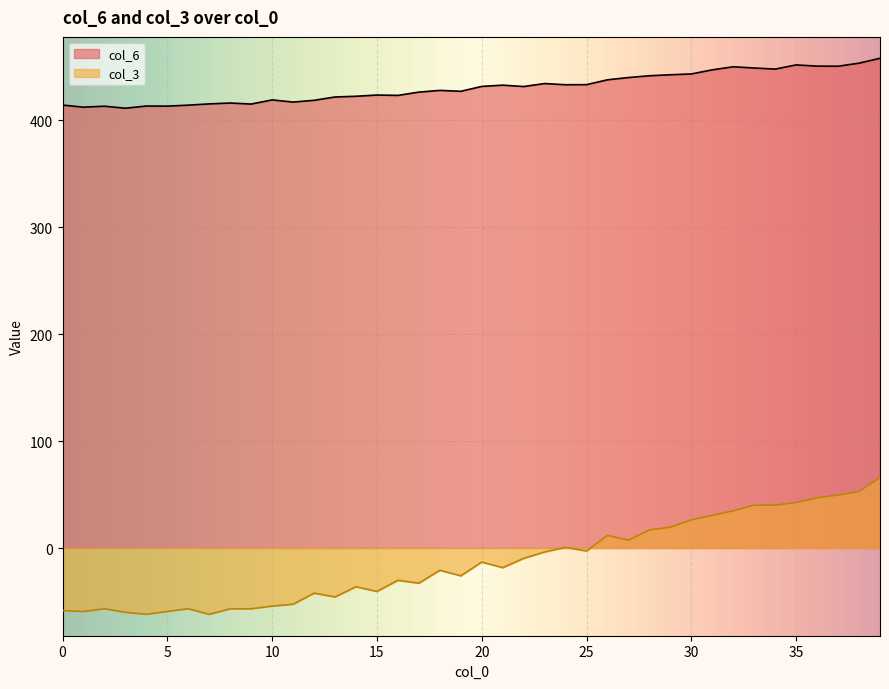

At which label does col_3 first exceed -18?

20